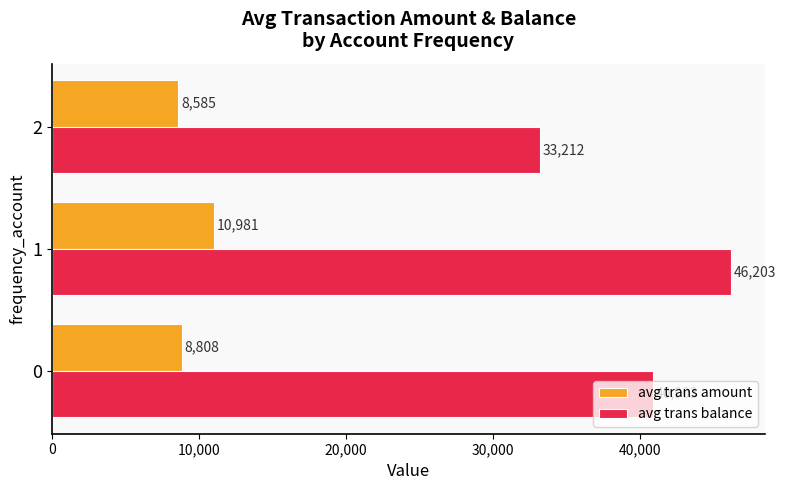

Which series has the largest total across all categories?

avg trans balance